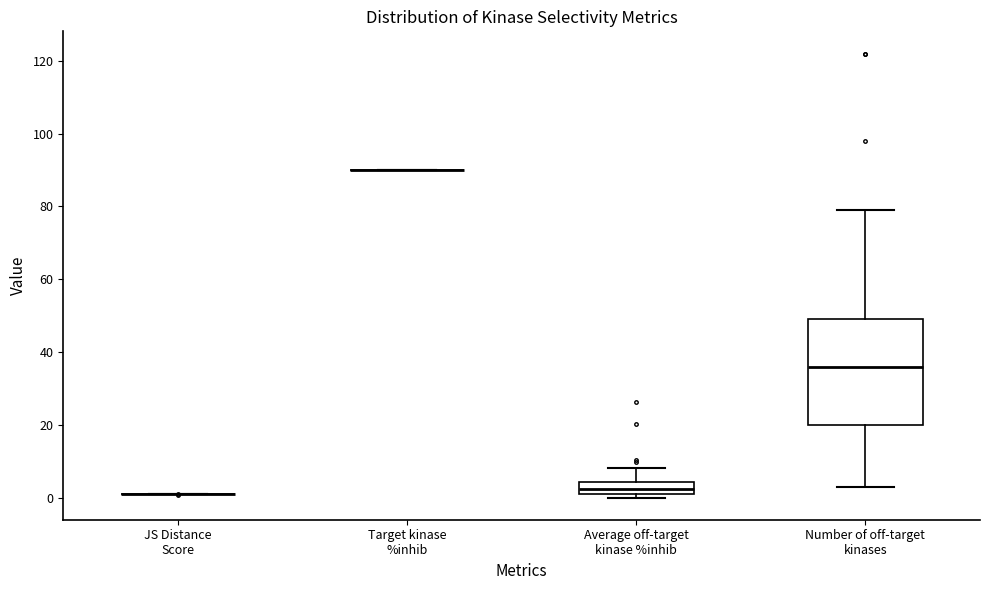

Reading left to right, read every box against the y-axis: the position of its median line, the range the box covers, and the ends of its whiskers. The values are not printed on the chart, so give them approximately, as read against the axis.

JS Distance Score: box collapsed to a line at 0, whiskers 0 to 2
Target kinase %inhib: box collapsed to a line at 90, whiskers 90 to 90
Average off-target kinase %inhib: median 2, box 0 to 4, whiskers 0 (just below the box's lower edge) to 8
Number of off-target kinases: median 36, box 20 to 50, whiskers 4 to 80